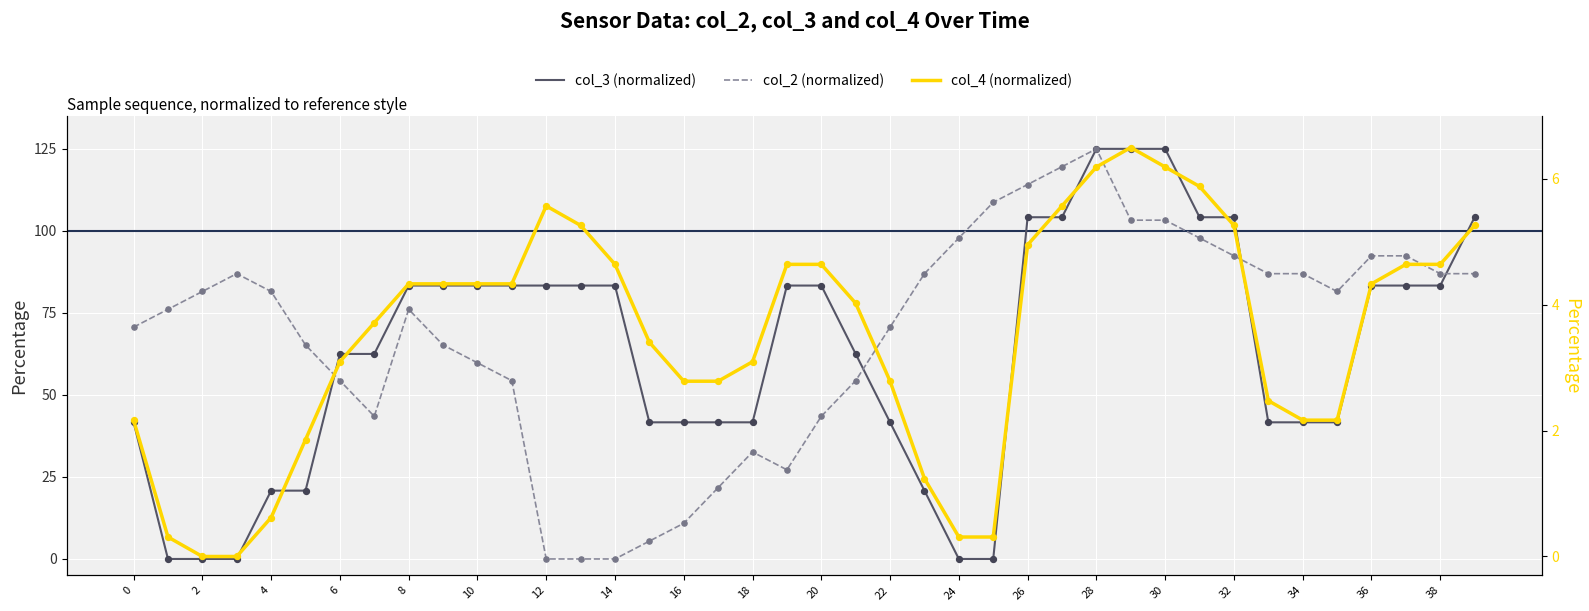

Is the value of col_4 (normalized) at 25 greater than the value of col_3 (normalized) at 20?

No